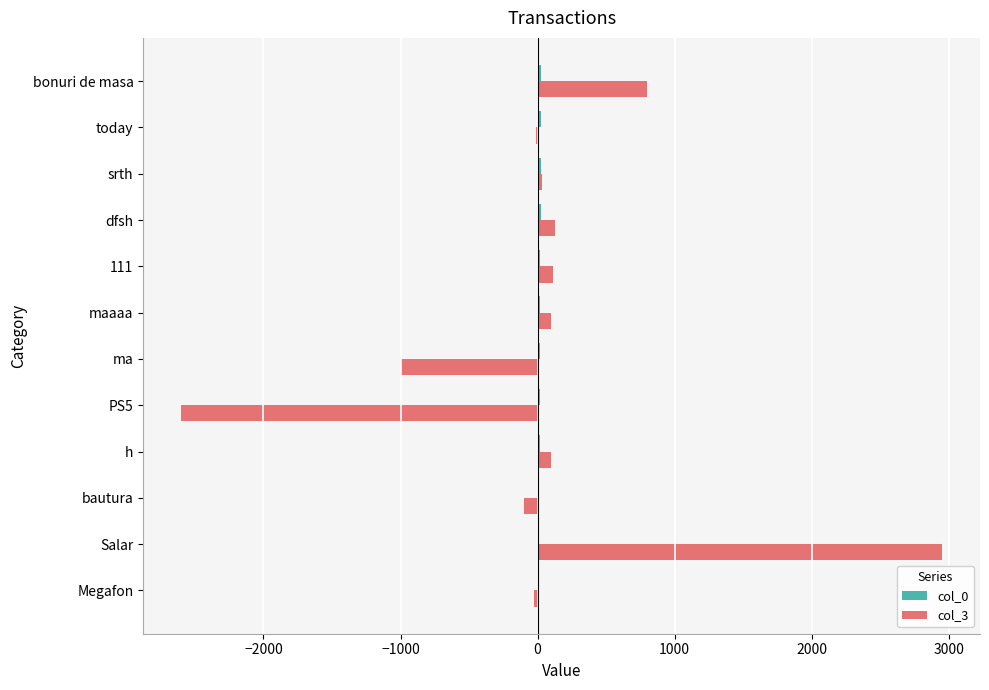

At which category is the sum across all series the highest?

Salar